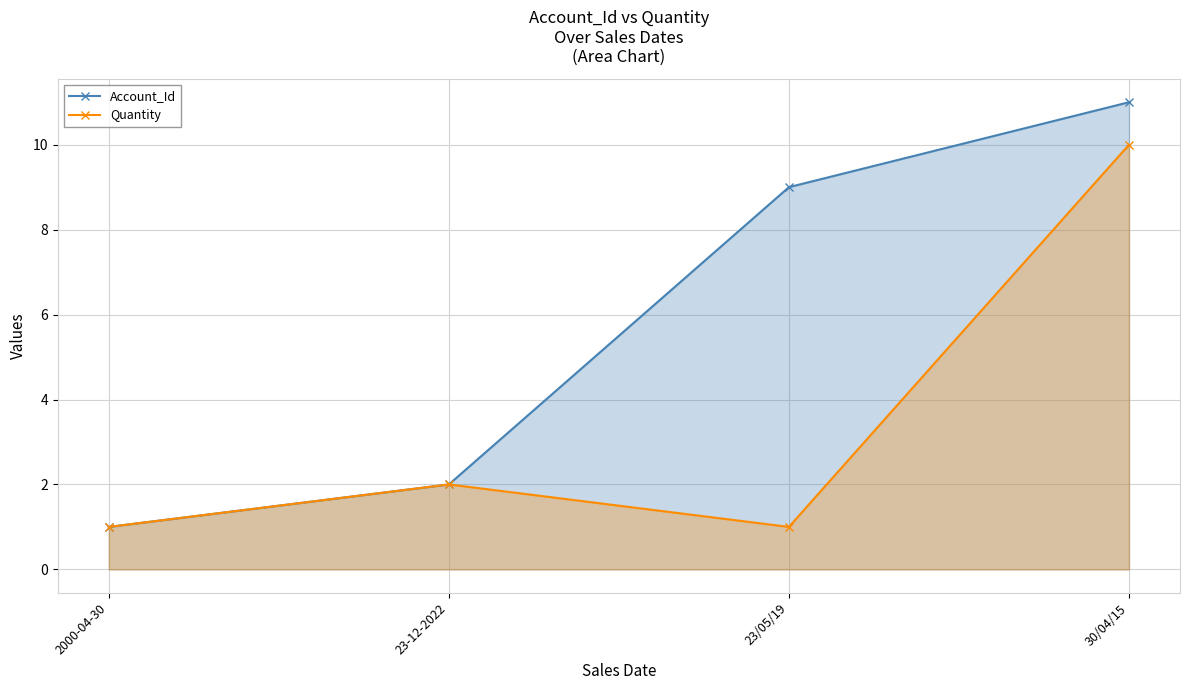

What is the difference between the second highest and second lowest values in the Account_Id series?

7